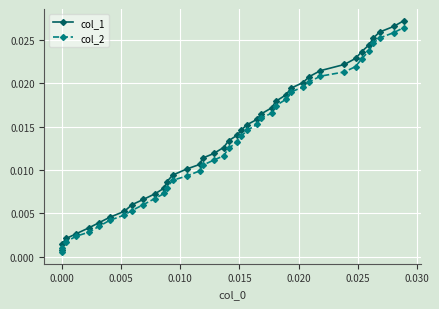

Which series has the widest spread of values?

col_1